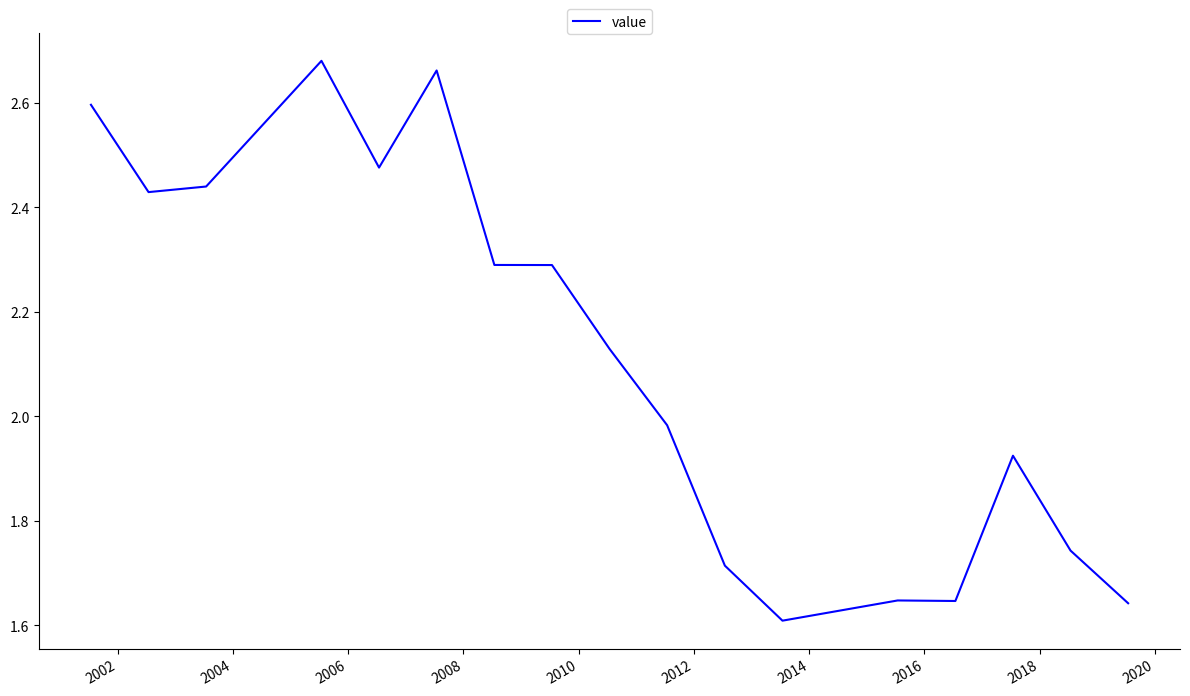

How many points are lower than both their immediate neighbors (excluding endpoints)?

4